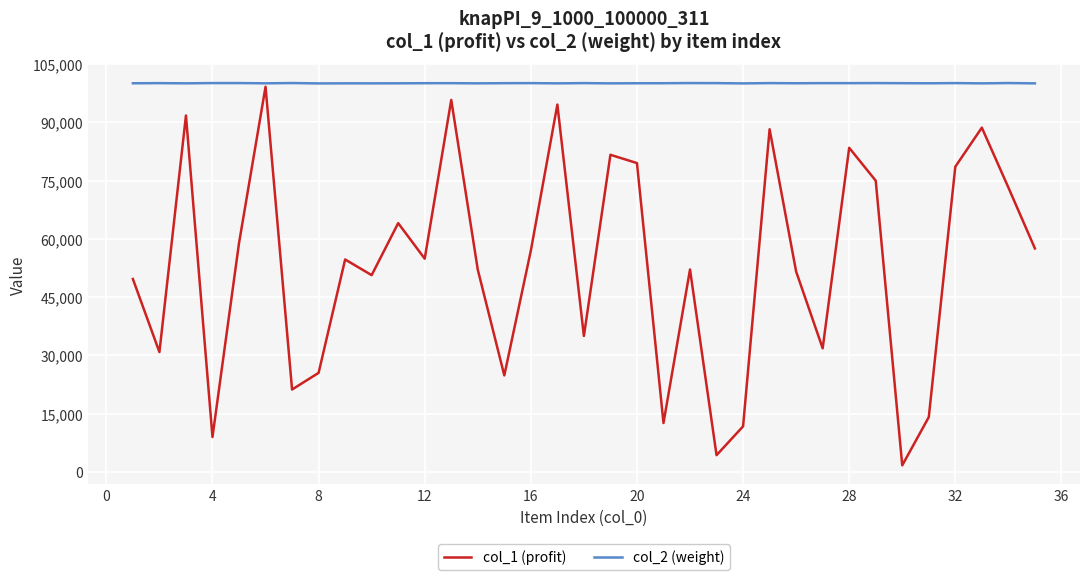

What is the smallest value displayed?

1702